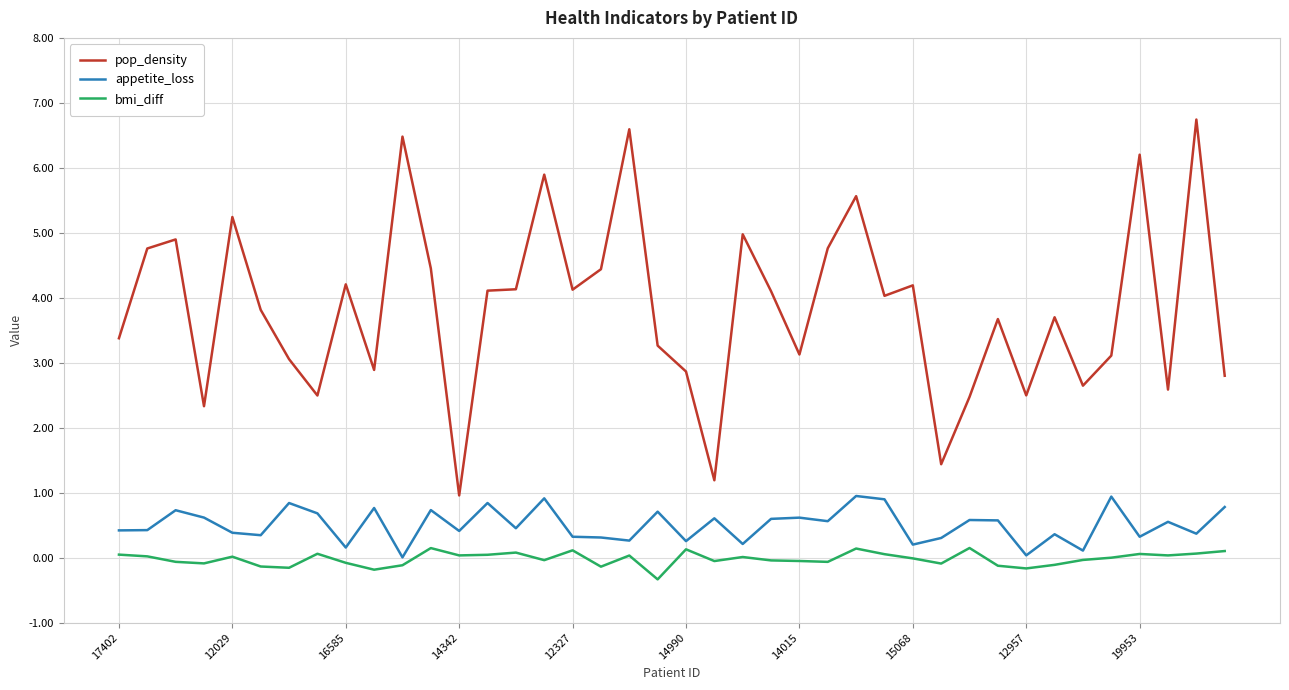

True or false: appetite_loss and bmi_diff intersect in this chart.

False